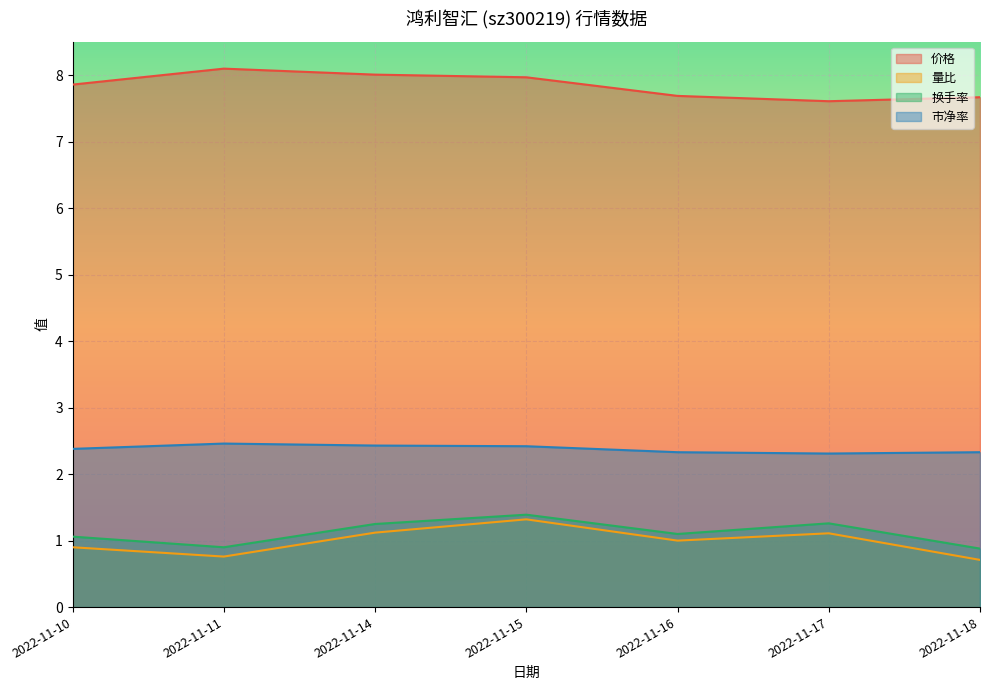

At how many categories does at least one series exceed 6?

7